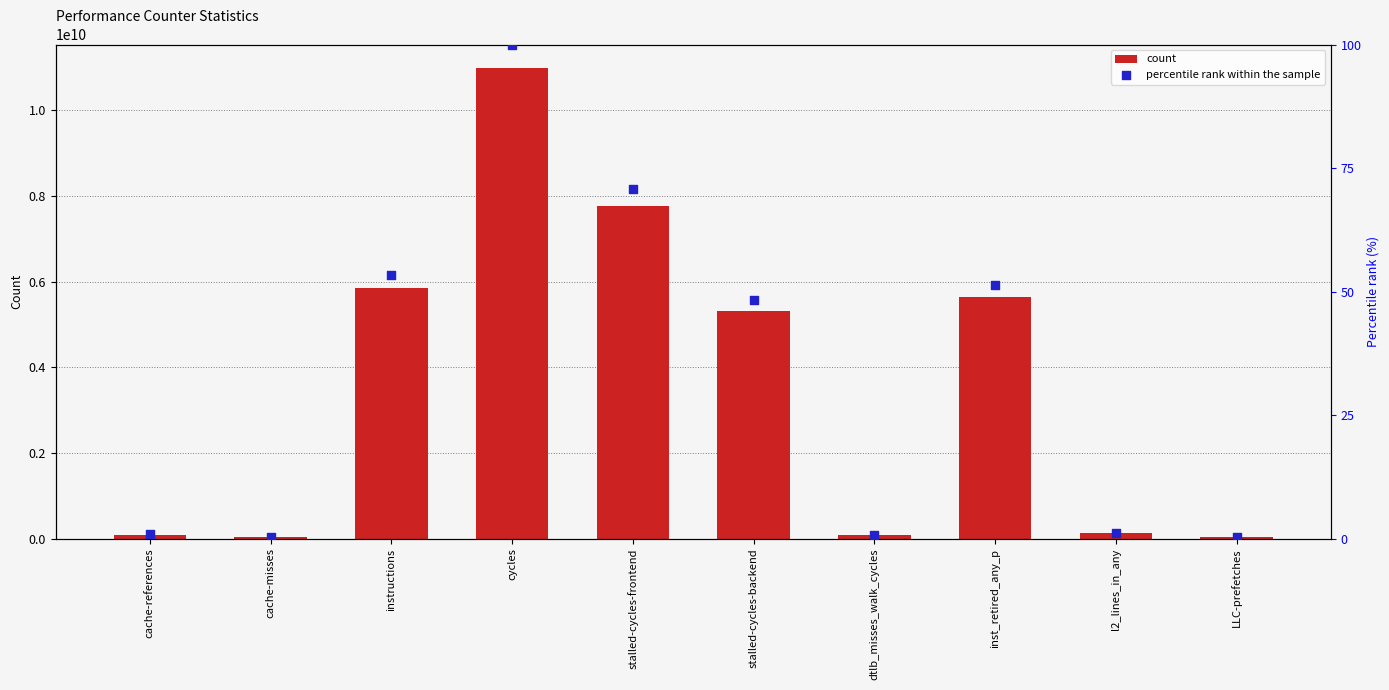

At how many categories does at least one series exceed 6363702615?

2